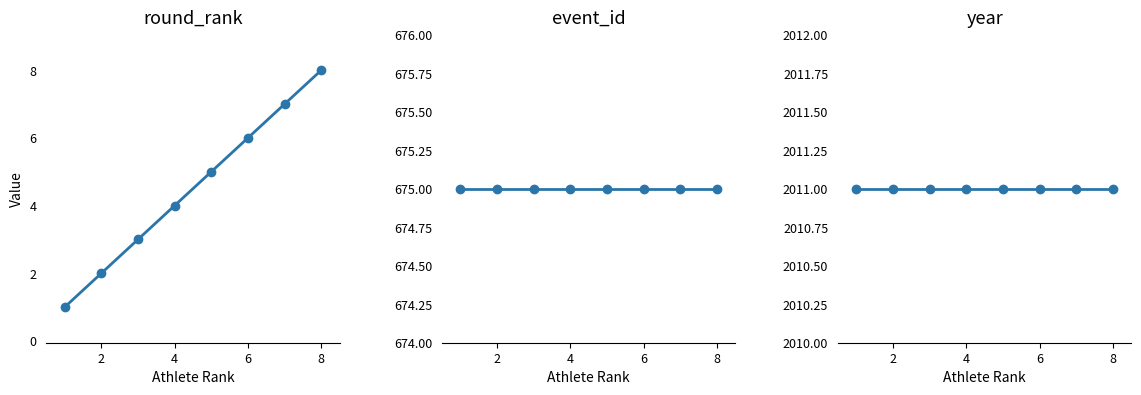

What are all the series names shown in the legend?

round_rank, event_id, year